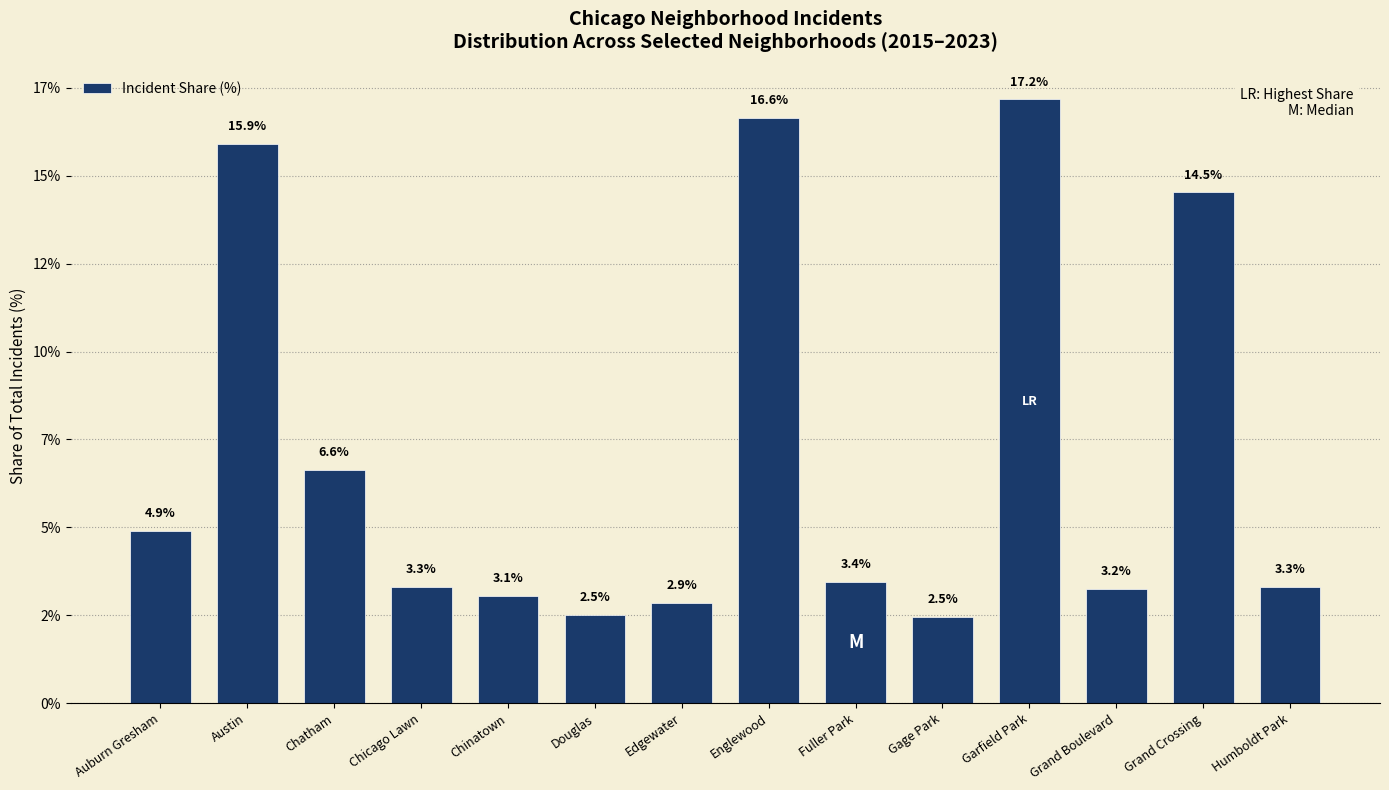

Does the chart contain any negative values?

No